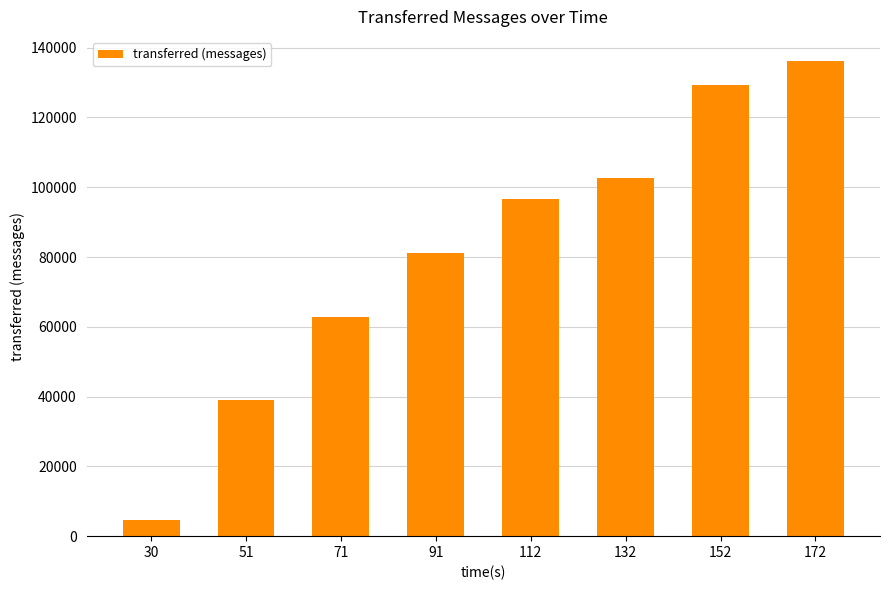

Between 132 and 30, which is larger?

132